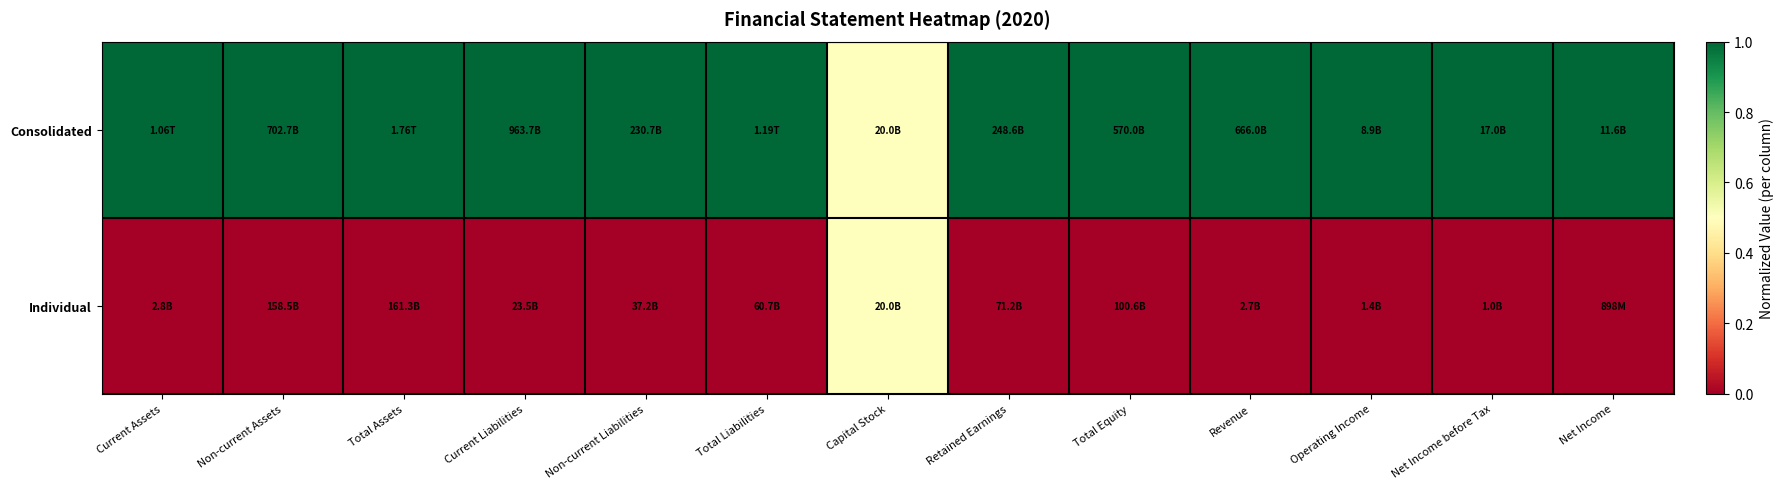

Reading left to right, transcribe all the data shown in this chart.

Consolidated: Current Assets=1.0	Non-current Assets=1.0	Total Assets=1.0	Current Liabilities=1.0	Non-current Liabilities=1.0	Total Liabilities=1.0	Capital Stock=0.5	Retained Earnings=1.0	Total Equity=1.0	Revenue=1.0	Operating Income=1.0	Net Income before Tax=1.0	Net Income=1.0
Individual: Current Assets=0.0	Non-current Assets=0.0	Total Assets=0.0	Current Liabilities=0.0	Non-current Liabilities=0.0	Total Liabilities=0.0	Capital Stock=0.5	Retained Earnings=0.0	Total Equity=0.0	Revenue=0.0	Operating Income=0.0	Net Income before Tax=0.0	Net Income=0.0